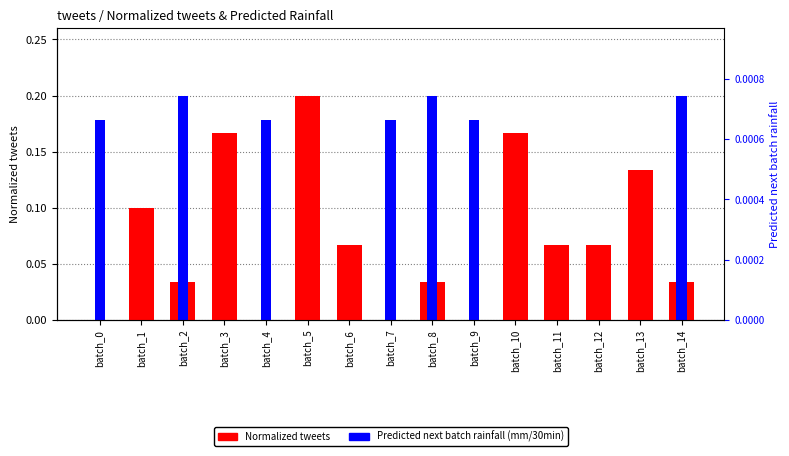

True or false: Predicted next batch rainfall (mm/30min) has a value of 0.0 at batch_13.

True